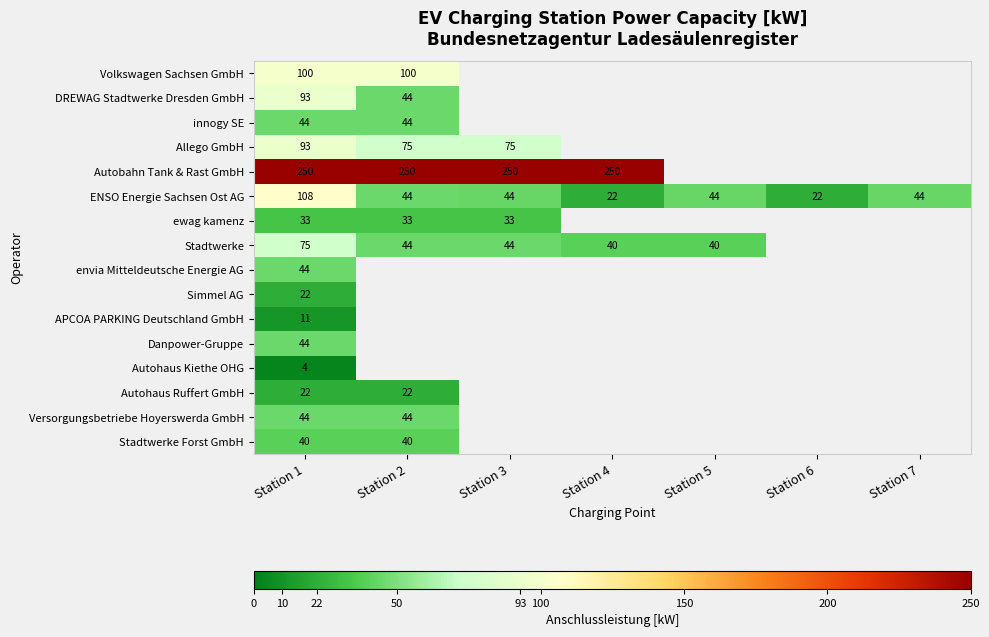

What value does the ENSO Energie Sachsen Ost AG series have at Station 7, to the nearest 5?

45